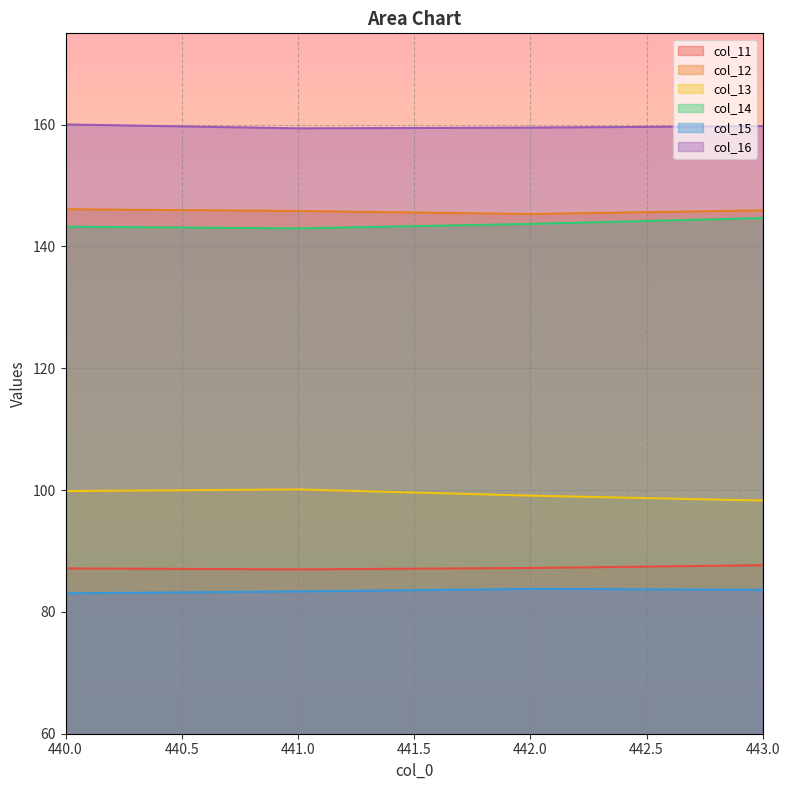

Count the number of categories in the chart.

4